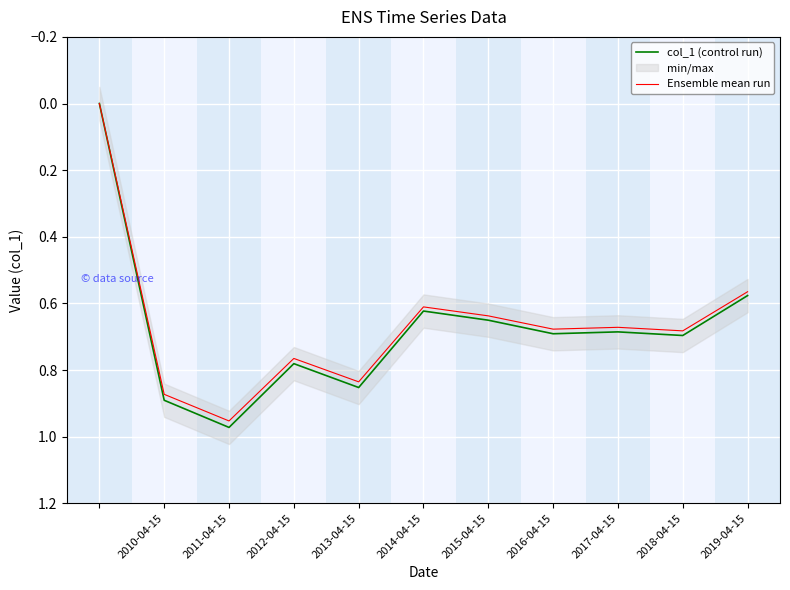

Is it true that col_1 (control run) equals 0.3 at 2016-04-15?

False